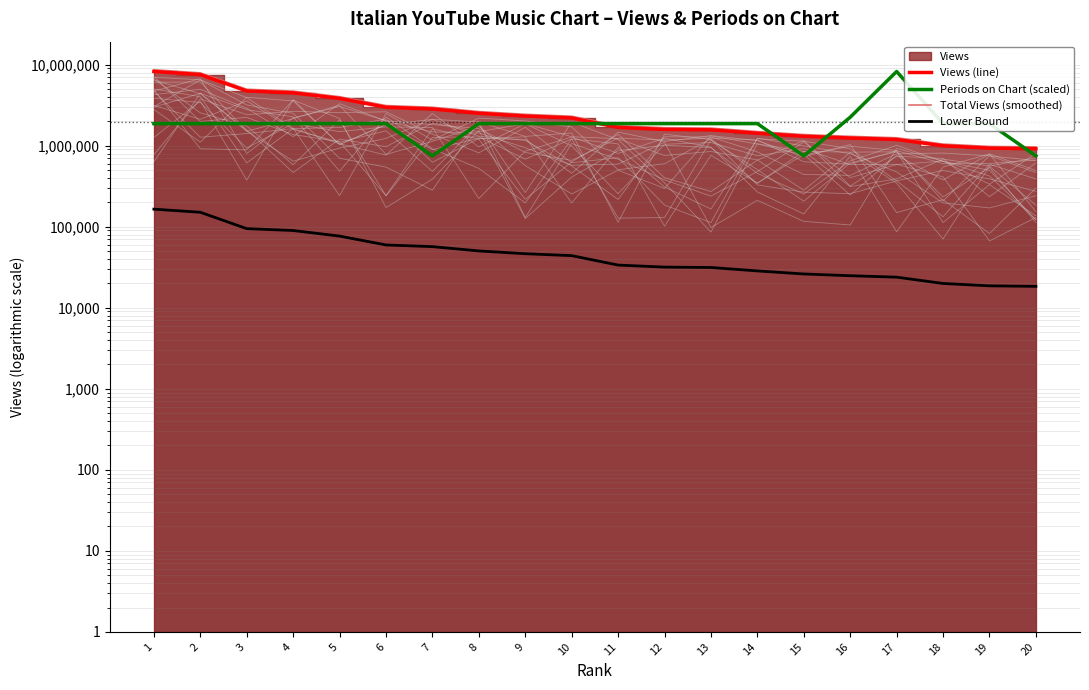

Which has a higher value, 7 or 16?

7